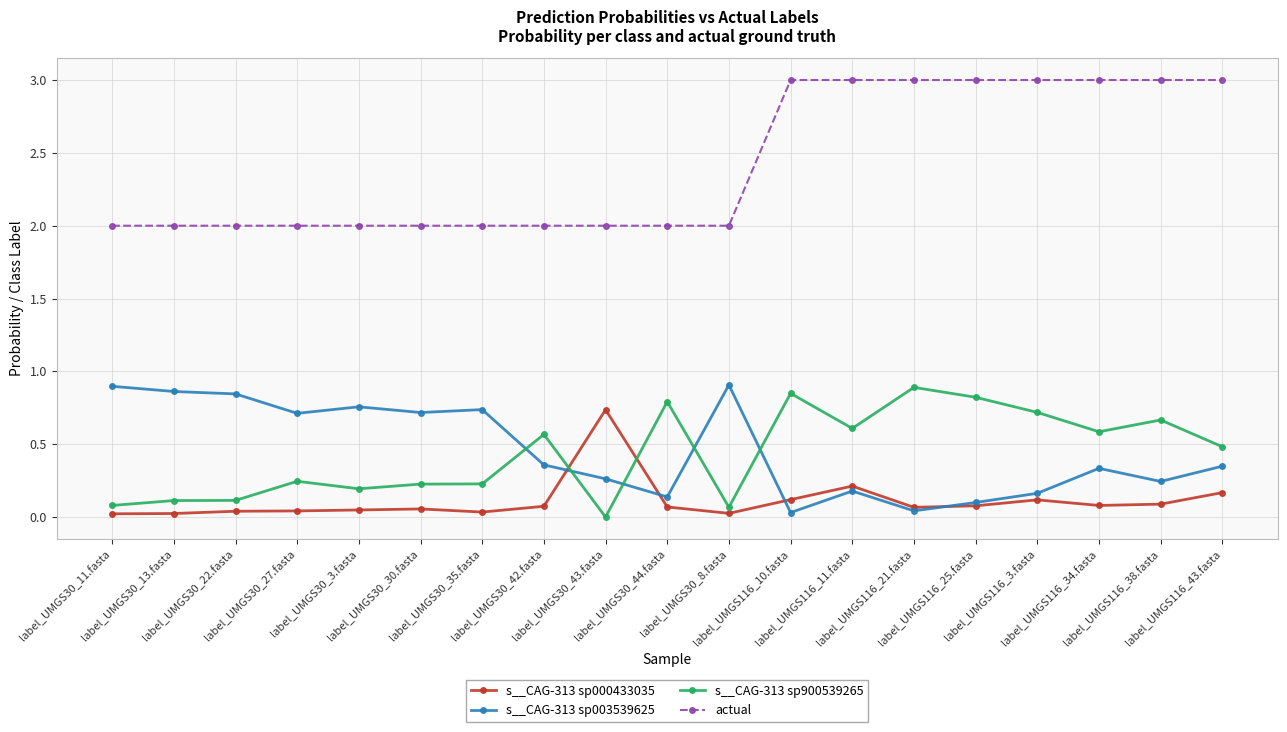

Which series has the largest total across all categories?

actual